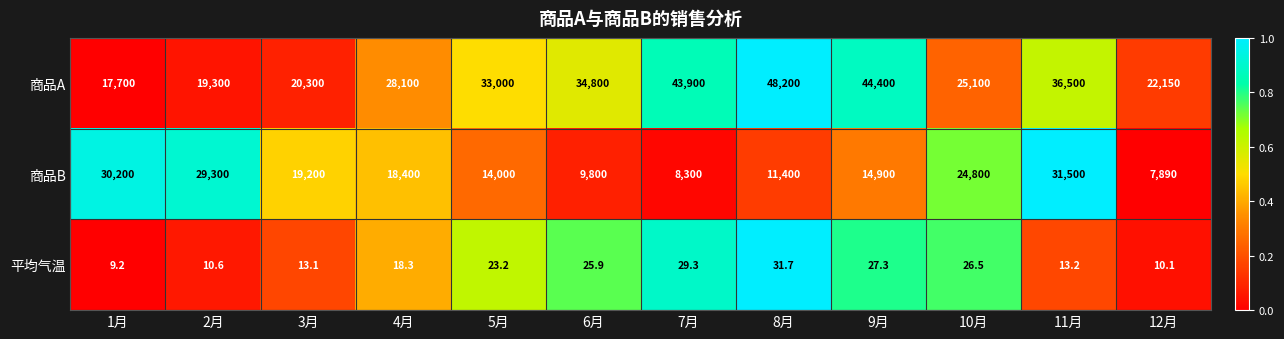

What is the total value across all series at 6月?

44625.9